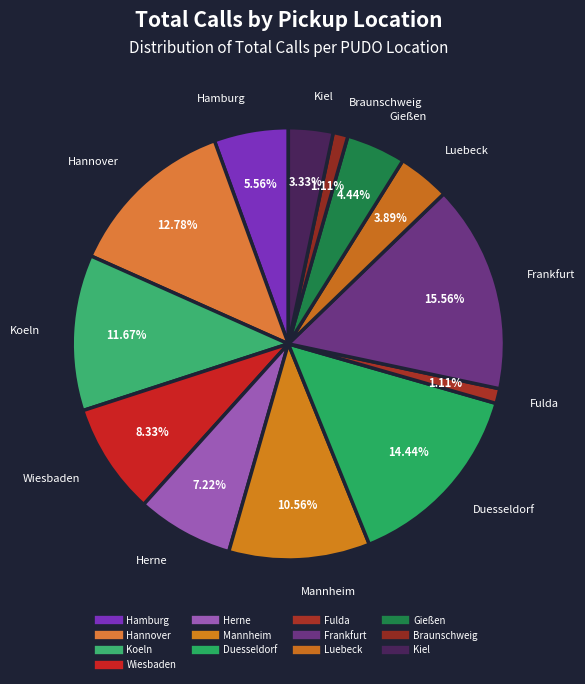

What is the smallest slice in the pie chart?

Fulda